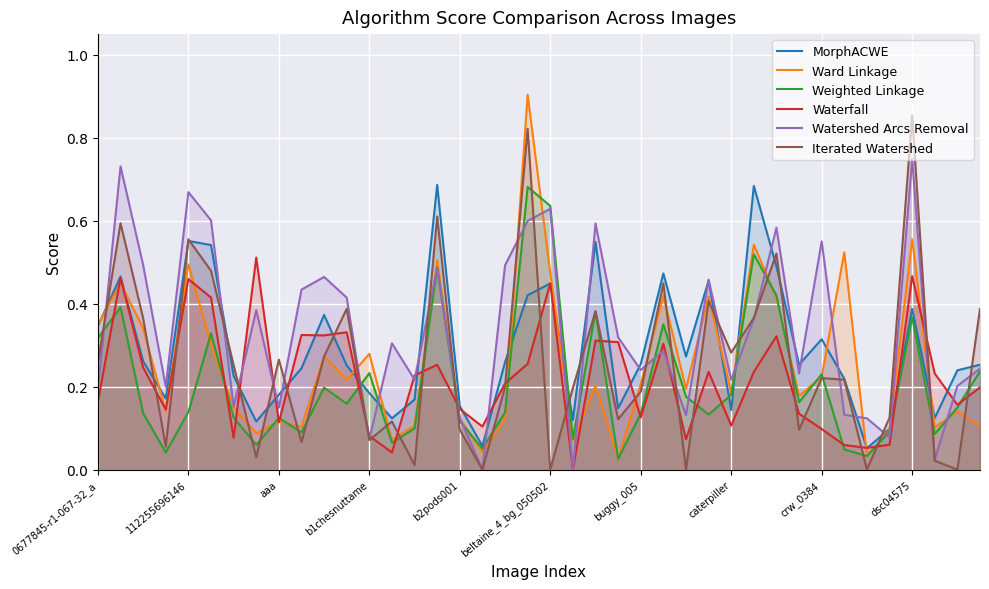

The value of Iterated Watershed at b2pods001 is 0.2. True or false?

False